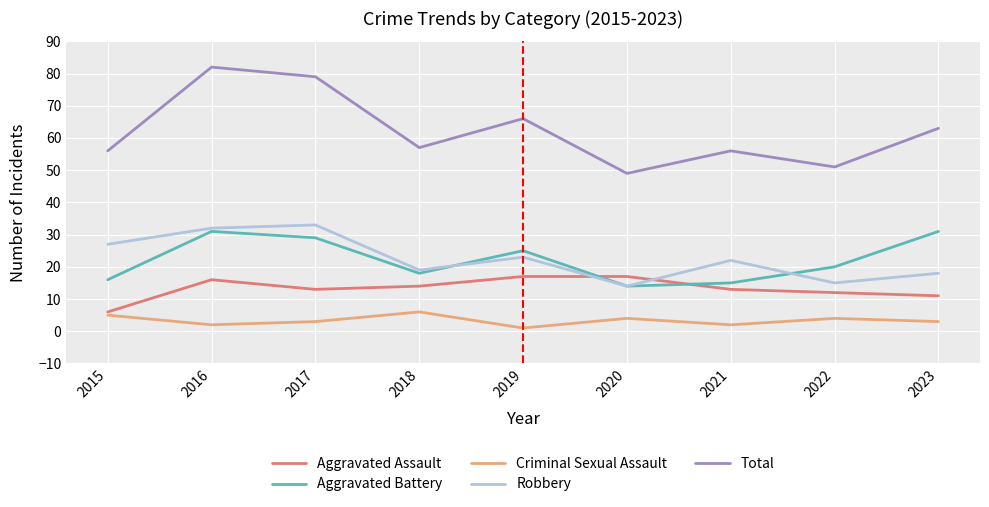

Which series has the largest total across all categories?

Total